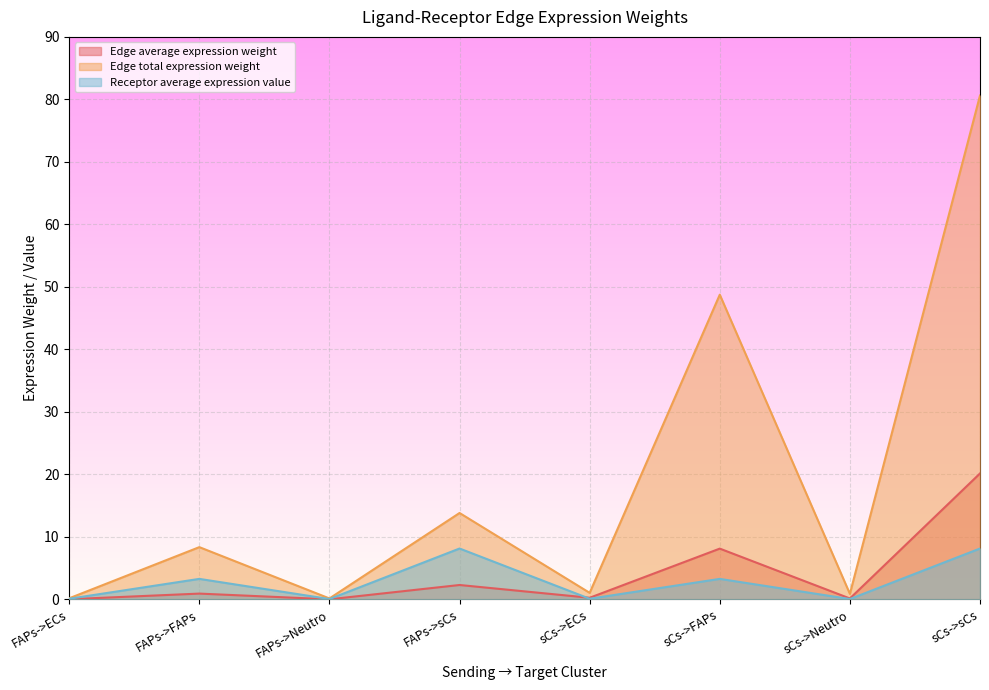

What is the difference between the Edge total expression weight values at FAPs->ECs and sCs->sCs?

80.4